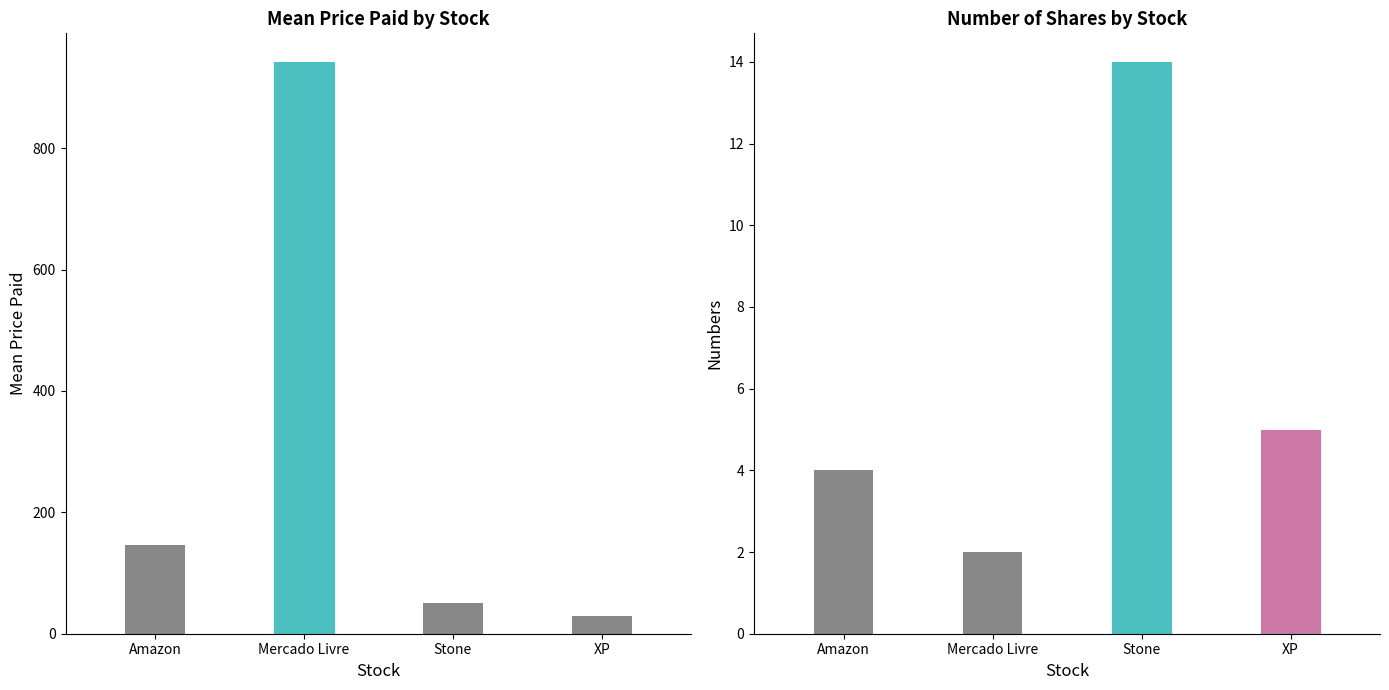

What value does the Numbers series have at Amazon?

4.0